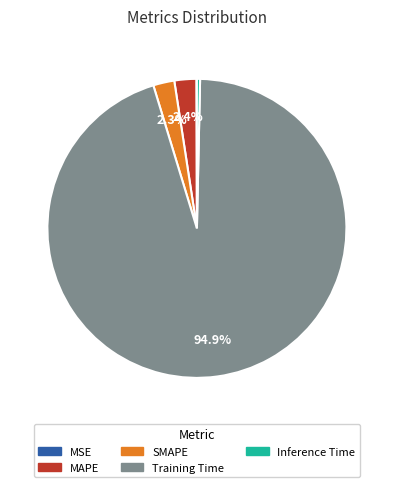

Does Training Time account for over 50% of the chart?

Yes